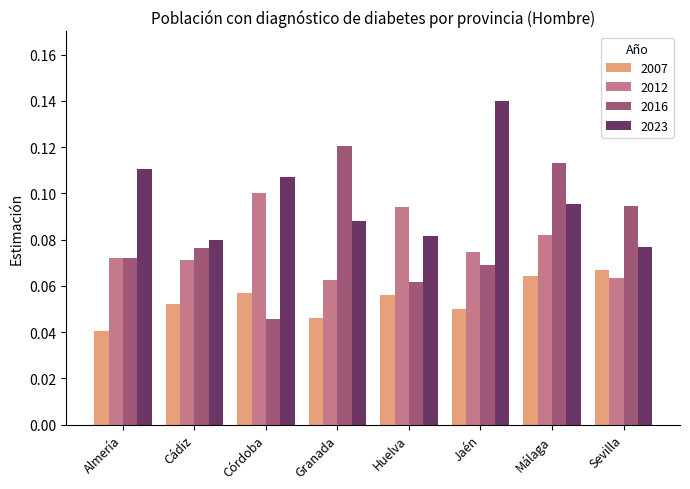

Which series has the largest total across all categories?

2023